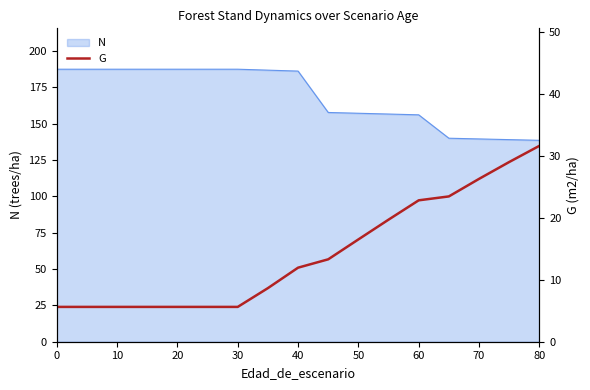

True or false: the data has more than 0 interior local peaks.

False